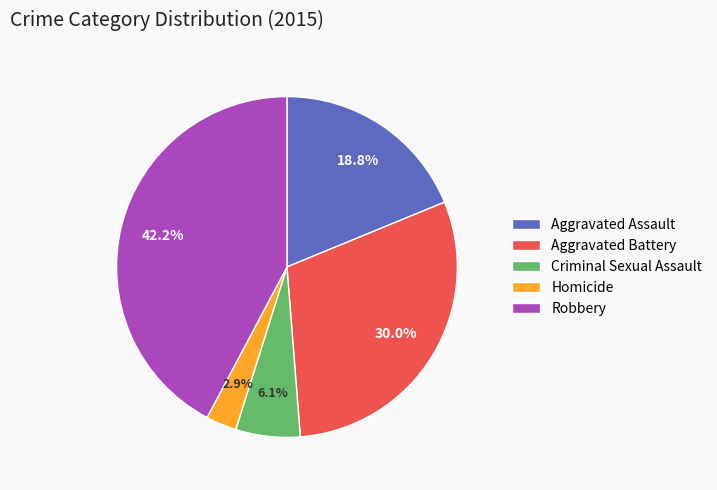

Is there a majority slice in this chart?

No